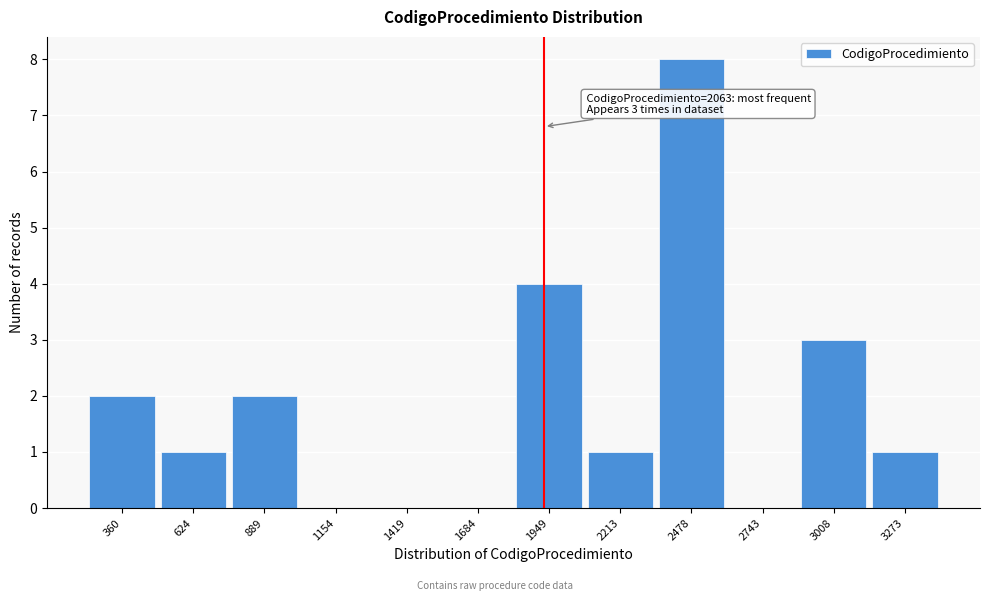

Reading right to left, what are all the values shown in this chart?

3273=1	3008=3	2743=0	2478=8	2213=1	1949=4	1684=0	1419=0	1154=0	889=2	624=1	360=2